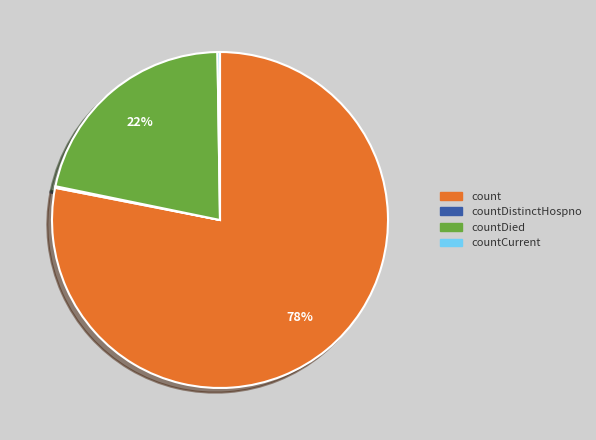

To the nearest percent, what is the average slice percentage?

25%